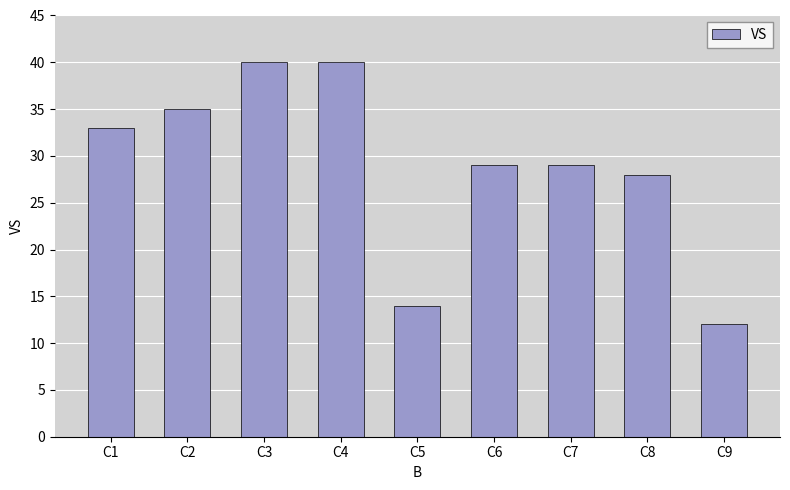

Reading left to right, transcribe all the data shown in this chart.

C1=33	C2=35	C3=40	C4=40	C5=14	C6=29	C7=29	C8=28	C9=12